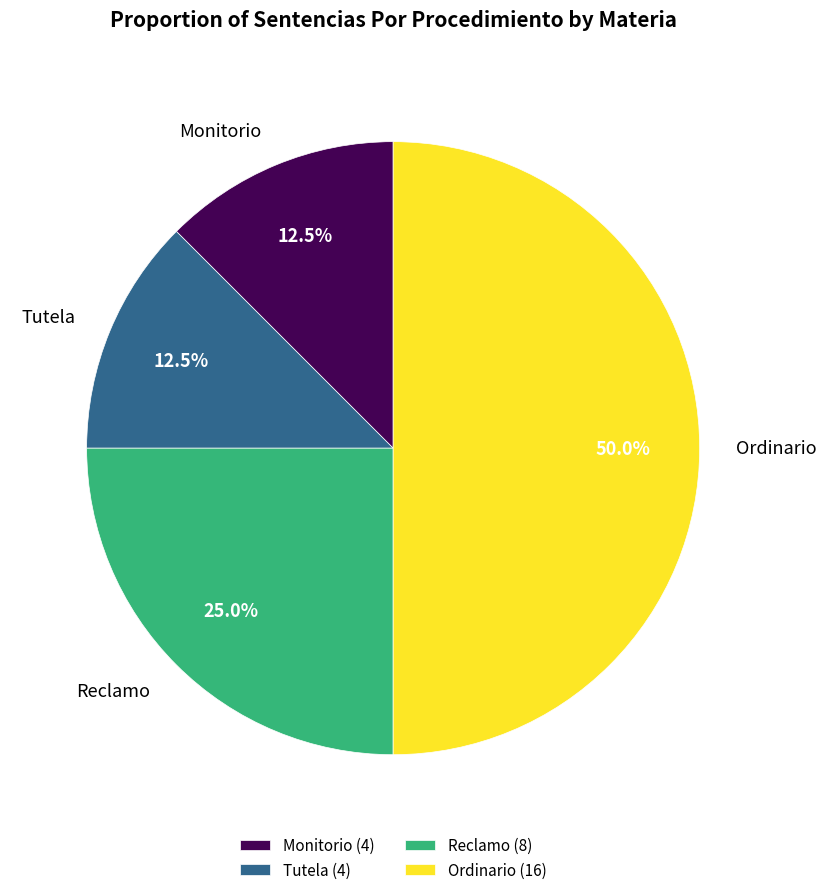

Between Tutela and Reclamo, which is larger?

Reclamo